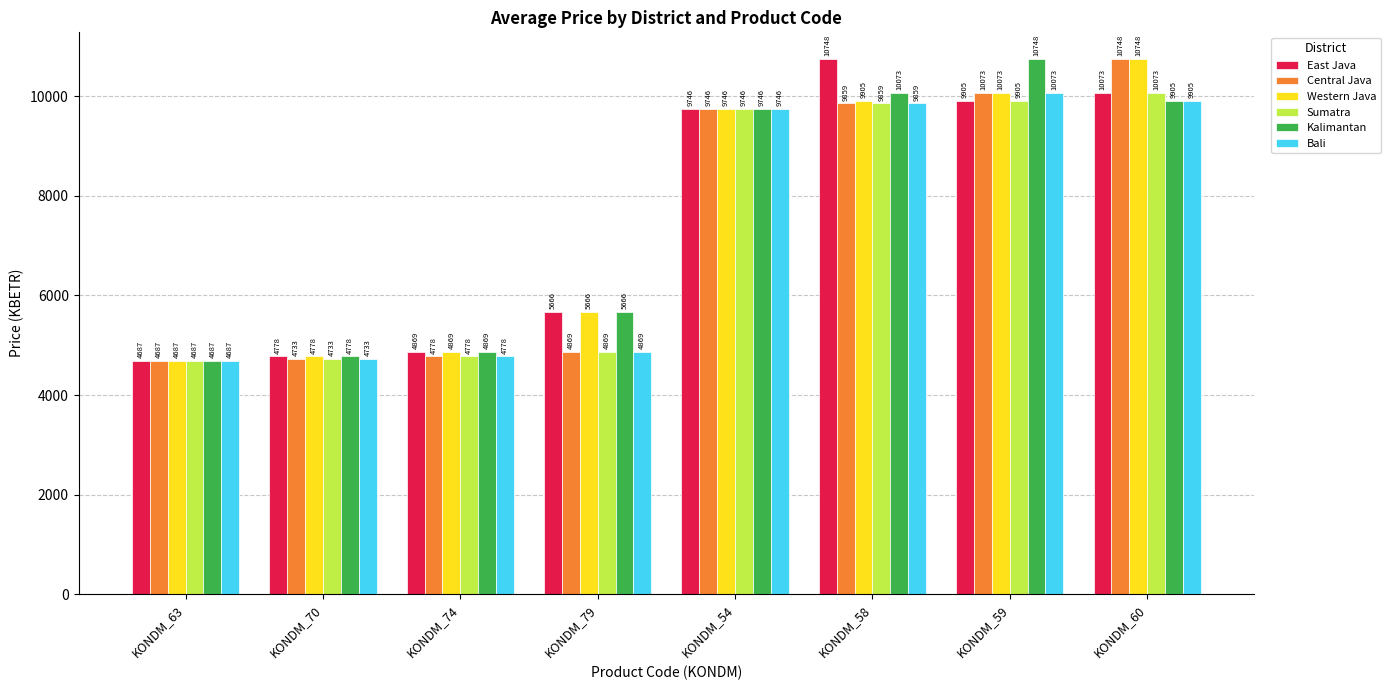

What is the minimum value for Bali?

4687.2